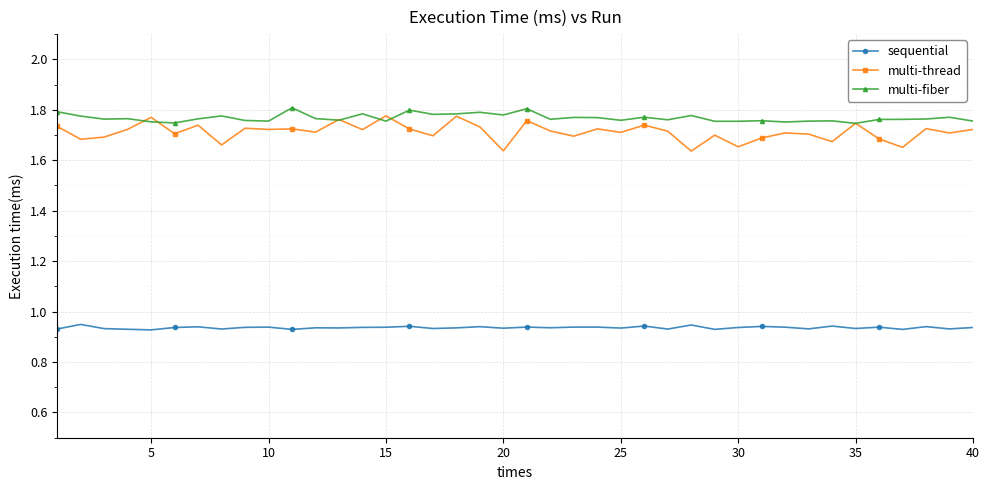

Count the number of categories in the chart.

40